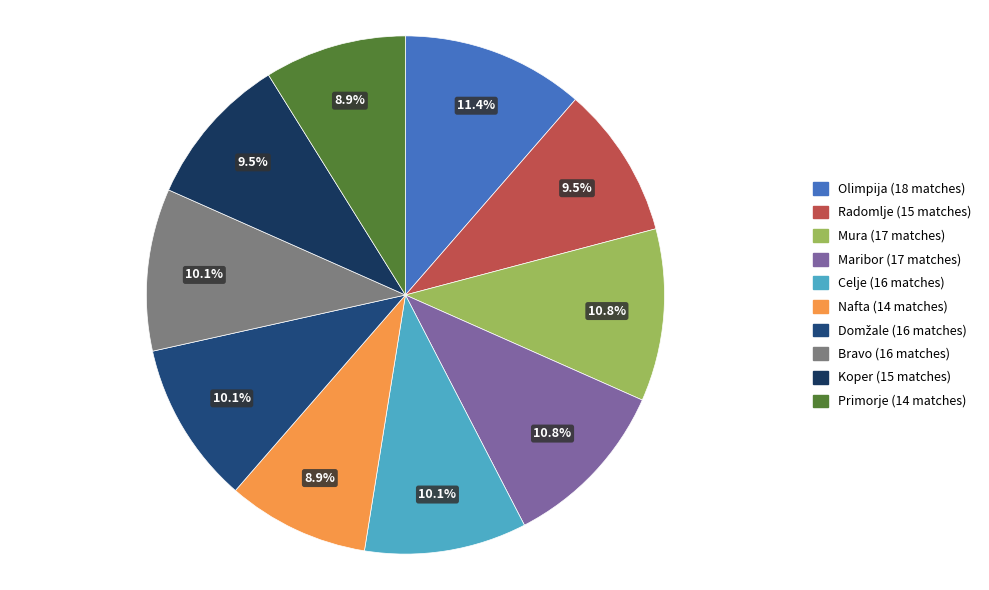

Combined, do Radomlje and Koper account for over 50%?

No